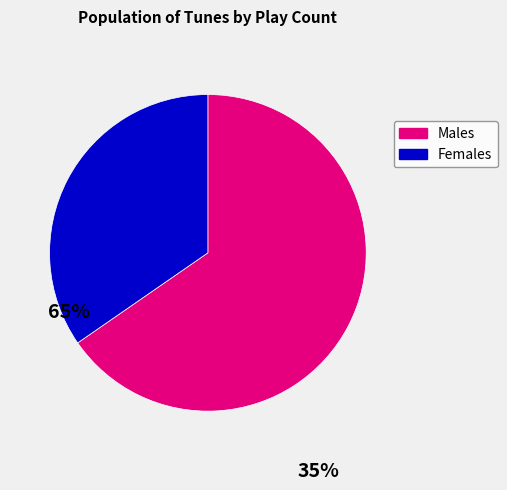

Is it true that Females is 35% of the pie?

True